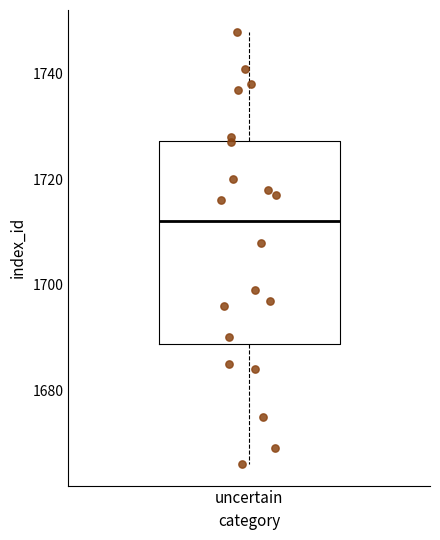

Transcribe this box plot: give where the median line is, the range the box spans, and where the two whiskers end, as read against the y-axis. The values are not printed on the chart, so give them approximately, as read against the axis.

median 1712, box 1688 to 1728, whiskers 1666 to 1748